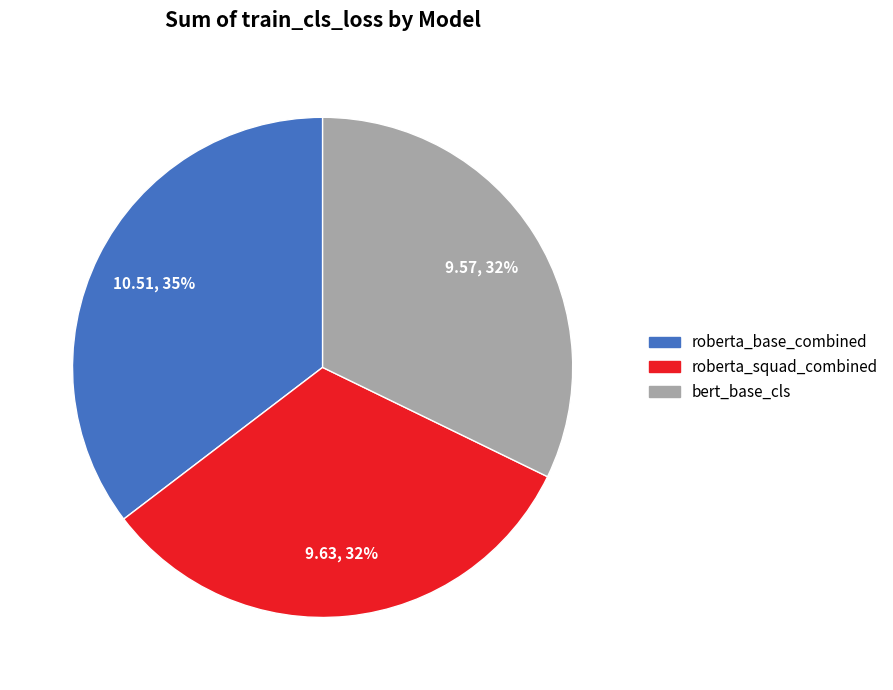

To the nearest percent, what portion does bert_base_cls represent?

32%